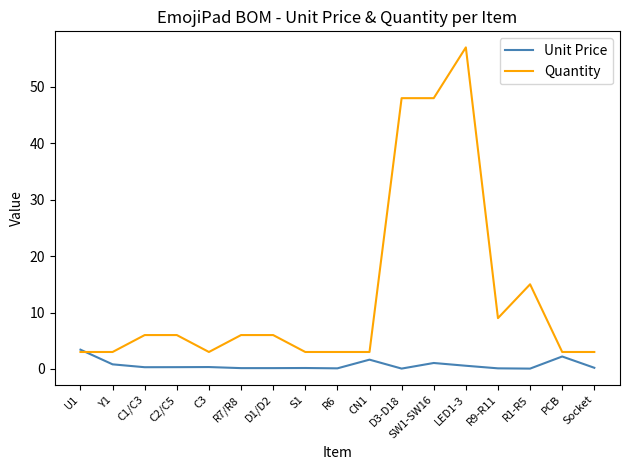

Which series has the widest spread of values?

Quantity